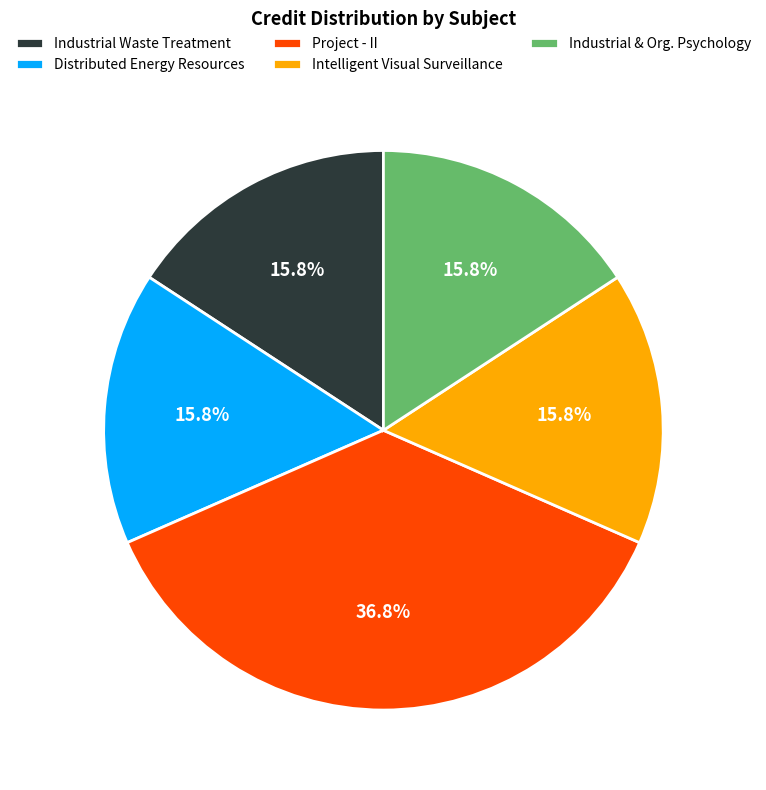

Which slice is the largest?

Project - II